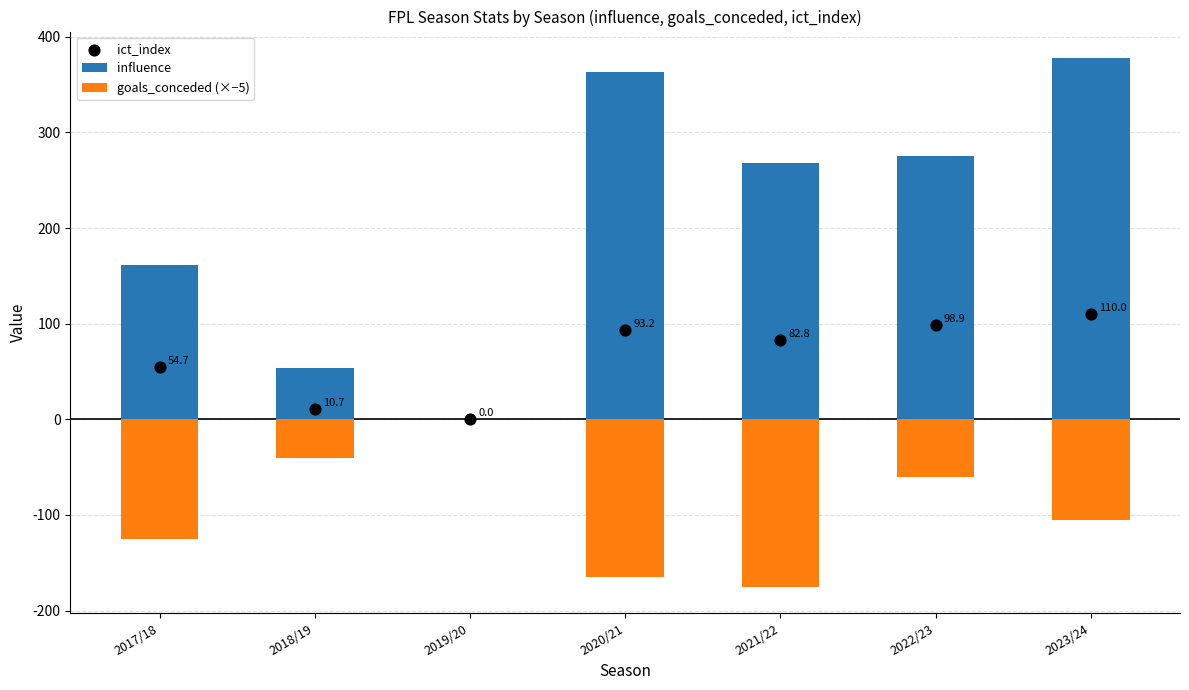

Which series has the largest total across all categories?

influence